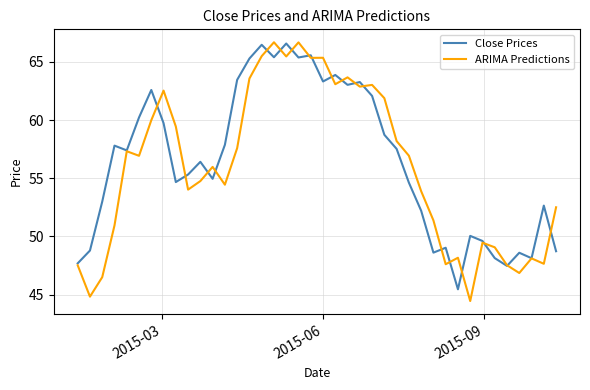

What is the greatest value displayed?

66.7